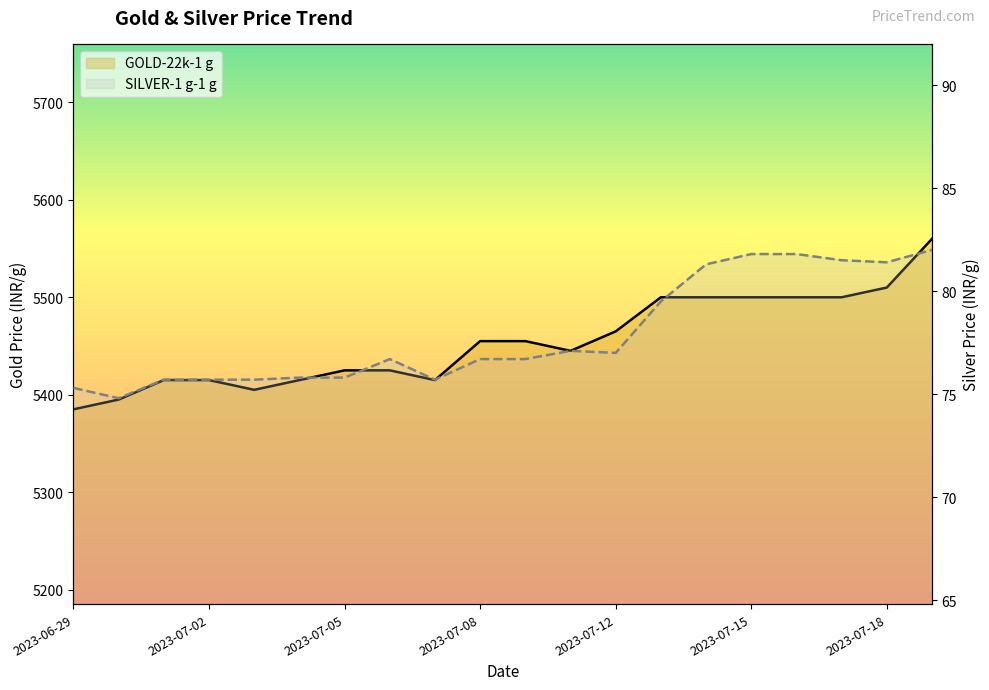

What is the value of the SILVER-1 g-1 g point at the 12th from the left?

77.1